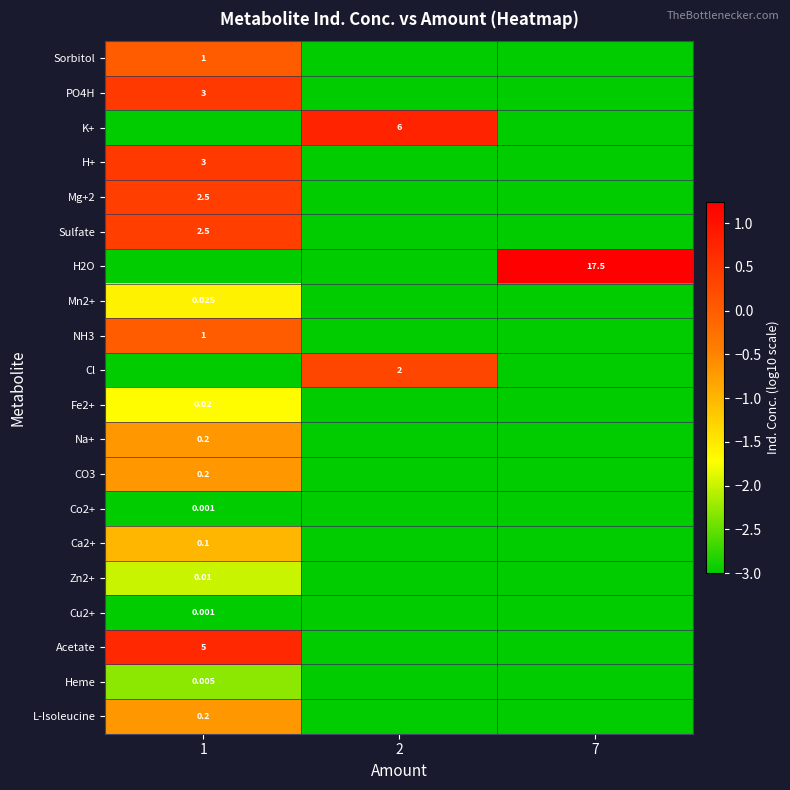

What is the sum of all row_6 values?

-4.8